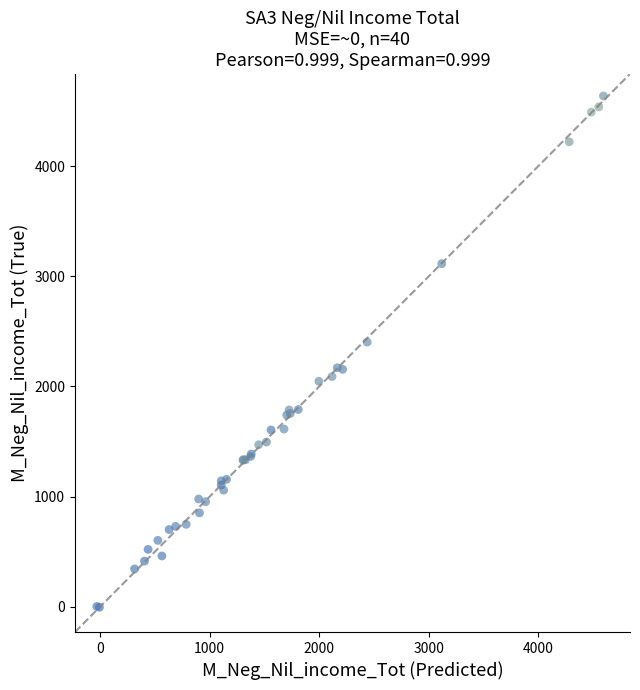

What Y value in the scatter plot is closest to 2316?

2402.8